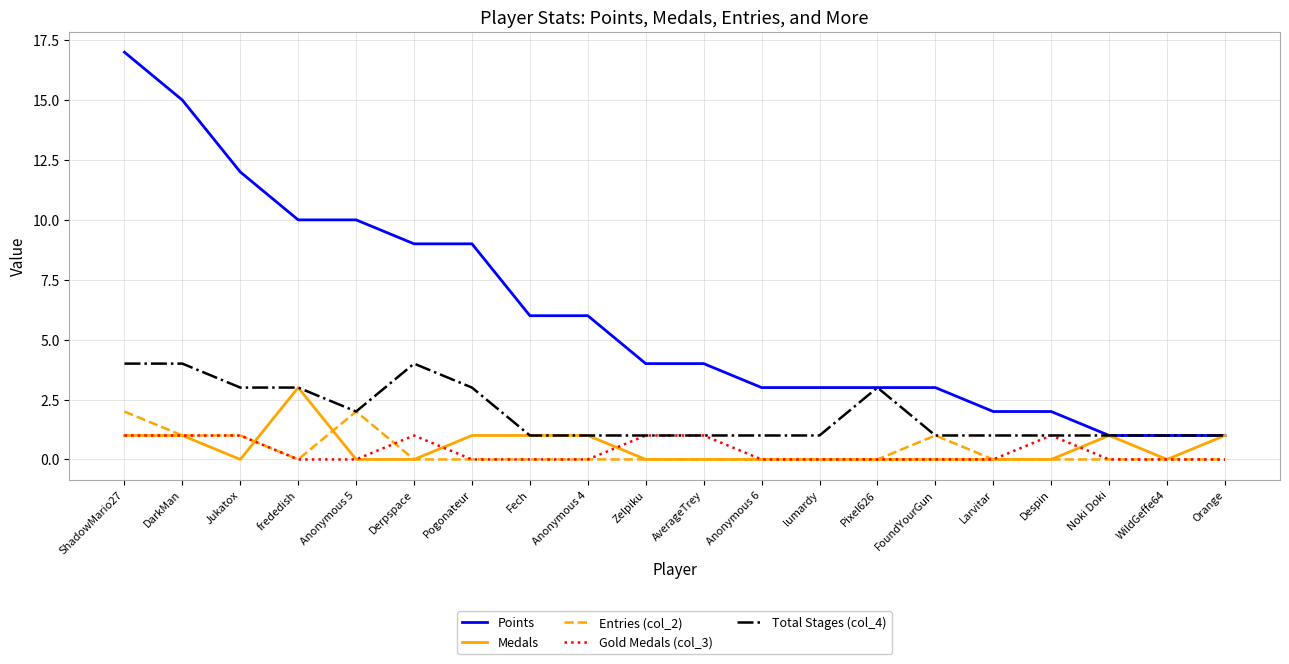

True or false: Points and Entries (col_2) intersect in this chart.

False